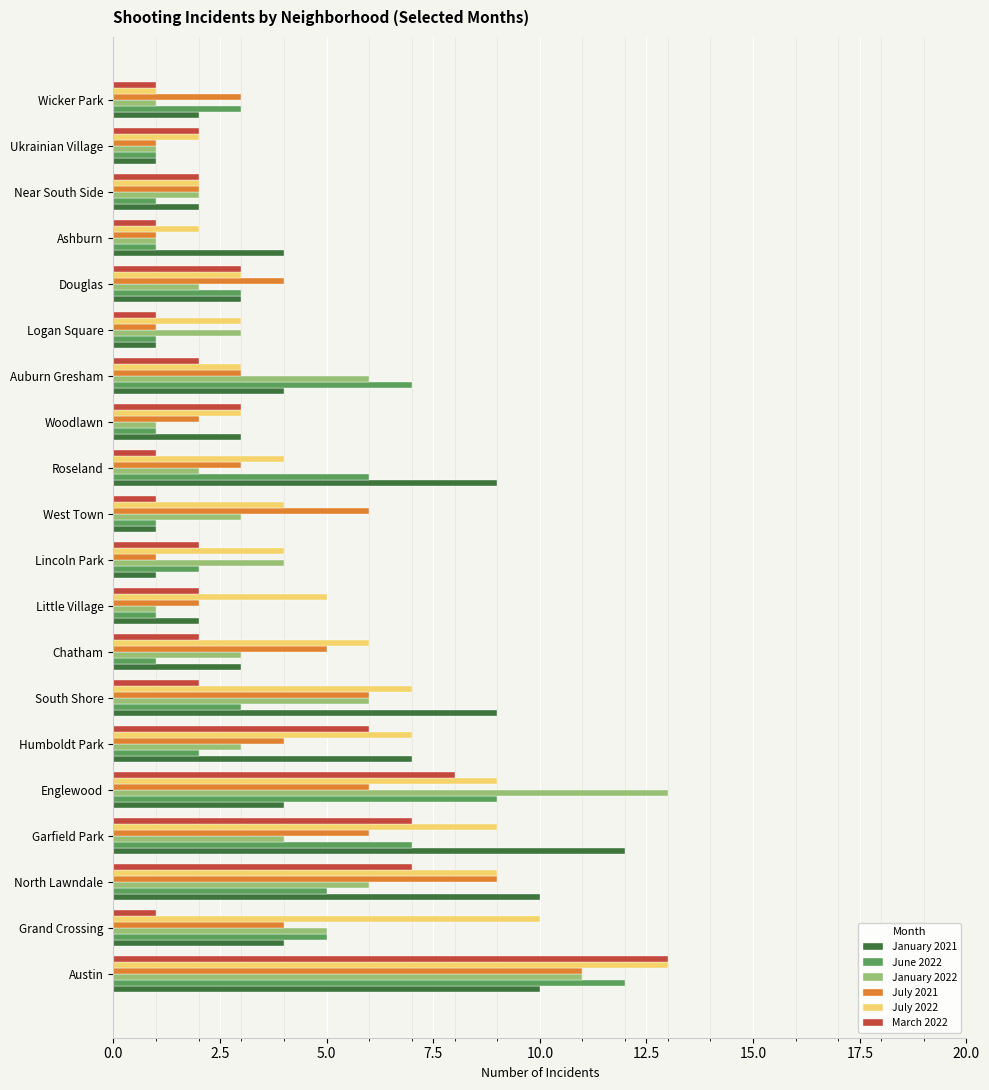

Which series changed the most between Grand Crossing and Garfield Park?

January 2021